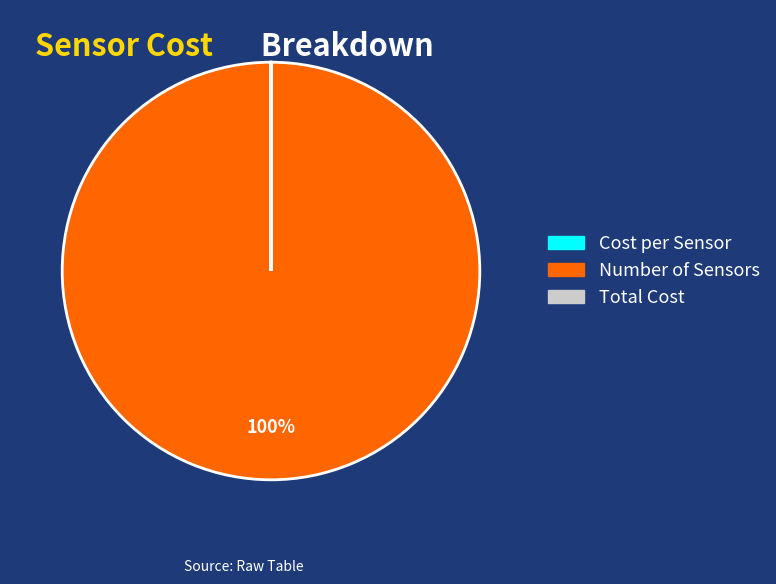

What is the largest slice in the pie chart?

Number of Sensors